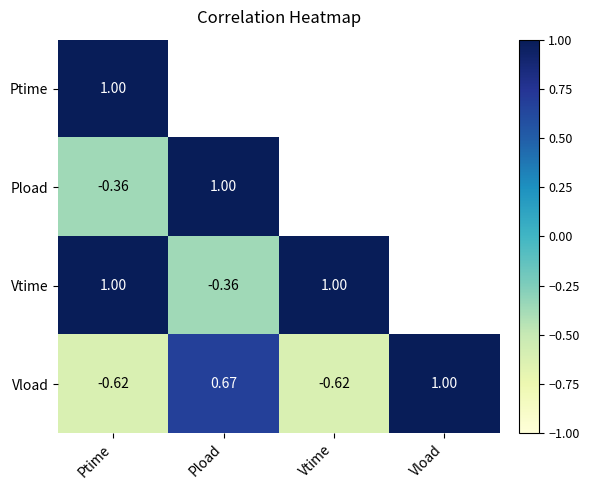

The value of Vtime at Vtime is 1.8. True or false?

False